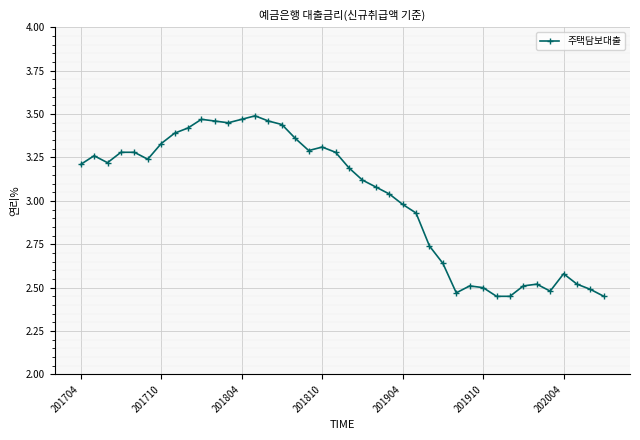

True or false: there are more than 1 points higher than both neighbors.

True